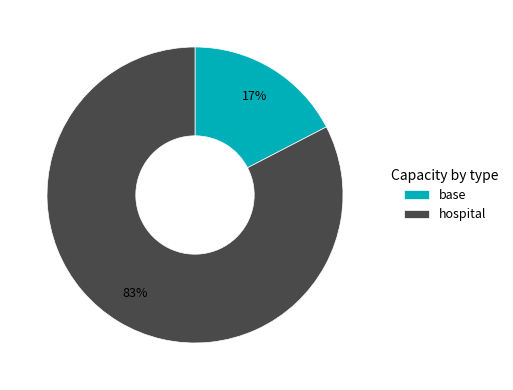

What is the largest slice in the pie chart?

hospital